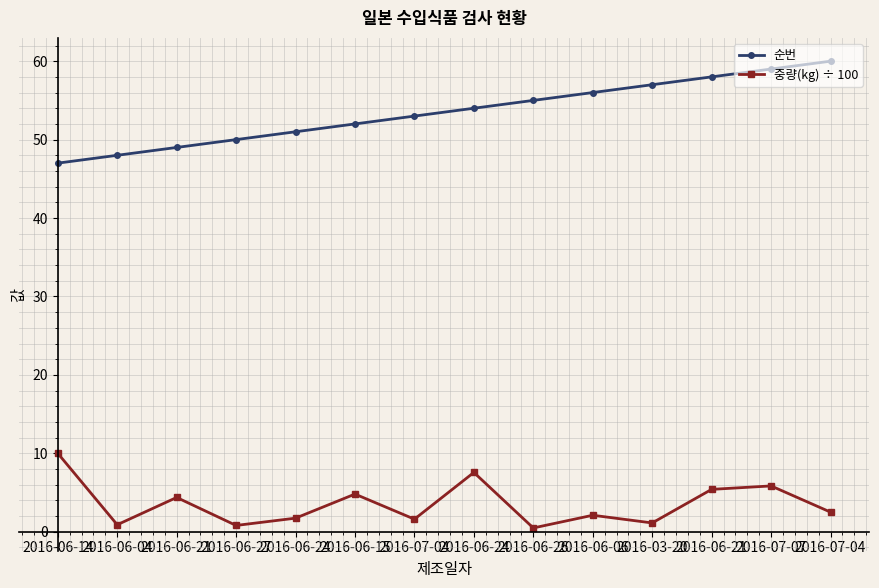

How many data points does each series have?

14